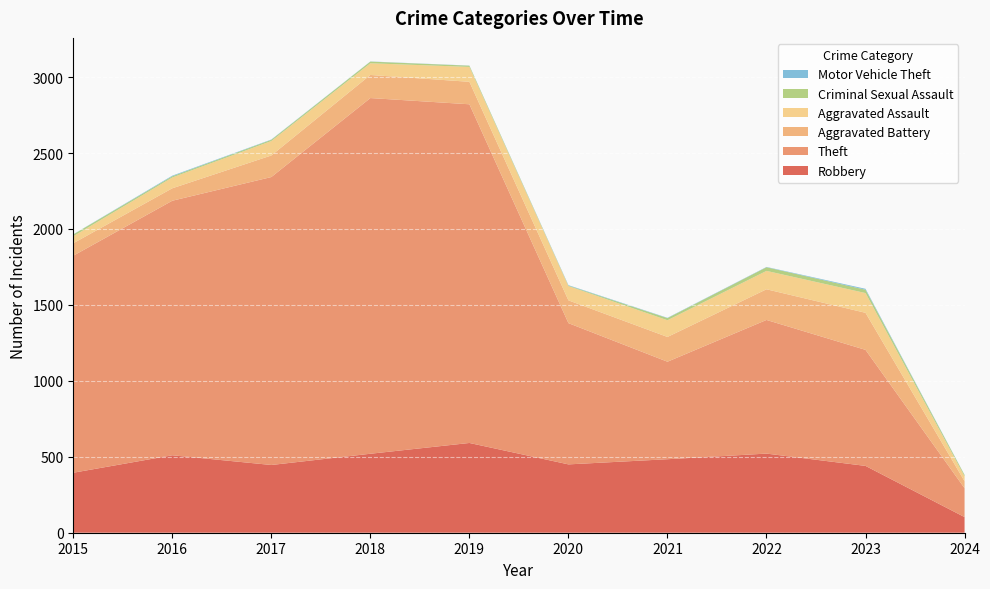

Reading left to right, what are all the values shown in this chart?

Robbery: 2015=395	2016=510	2017=446	2018=520	2019=591	2020=450	2021=484	2022=521	2023=440	2024=103
Theft: 2015=1429	2016=1676	2017=1896	2018=2342	2019=2230	2020=930	2021=642	2022=880	2023=764	2024=190
Aggravated Battery: 2015=82	2016=82	2017=142	2018=152	2019=148	2020=150	2021=163	2022=202	2023=244	2024=46
Aggravated Assault: 2015=46	2016=71	2017=95	2018=77	2019=98	2020=94	2021=110	2022=121	2023=130	2024=32
Criminal Sexual Assault: 2015=12	2016=8	2017=8	2018=11	2019=8	2020=3	2021=14	2022=24	2023=22	2024=9
Motor Vehicle Theft: 2015=1	2016=4	2017=2	2018=1	2019=1	2020=3	2021=2	2022=2	2023=6	2024=1